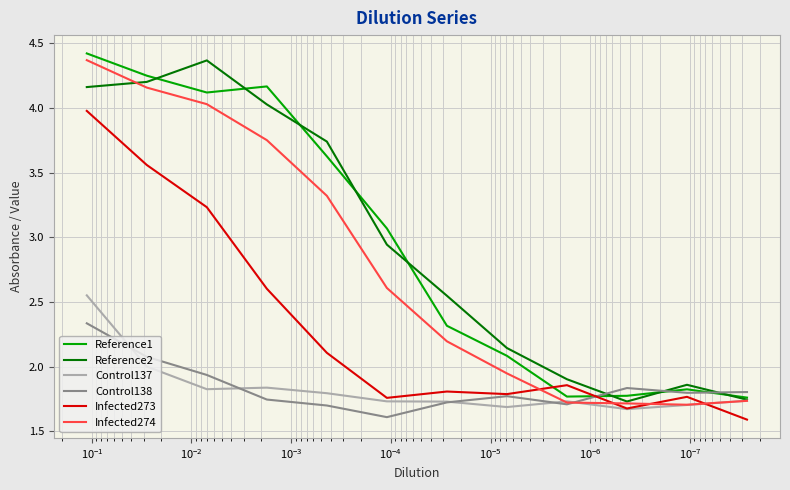

Which series ends up on top after the final intersection of Control138 and Infected274?

Control138